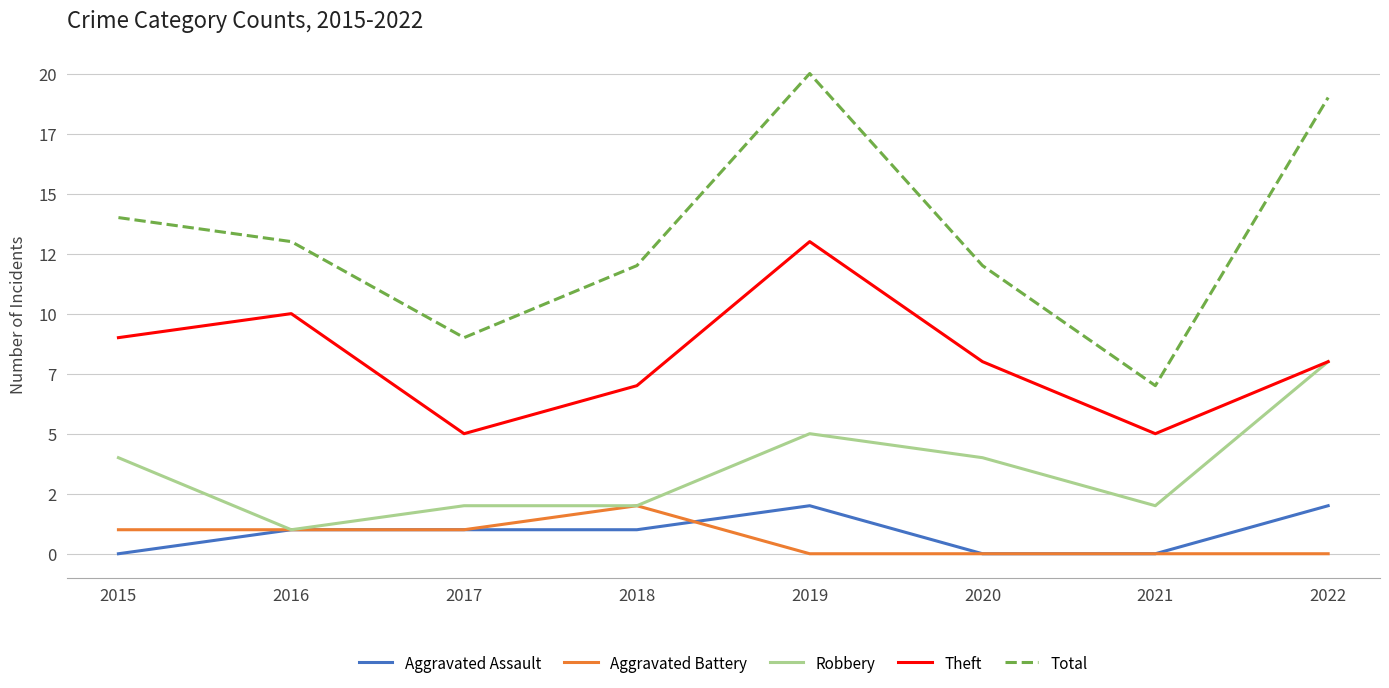

What is the difference between the highest and lowest values at 2016?

12